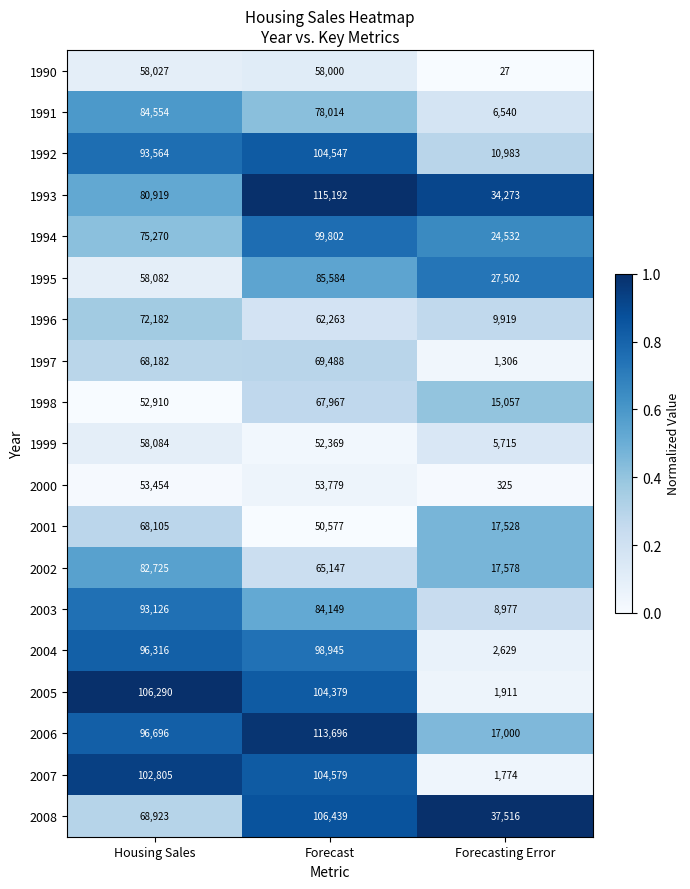

The 2003 series shows 127255 at Forecast. True or false?

False